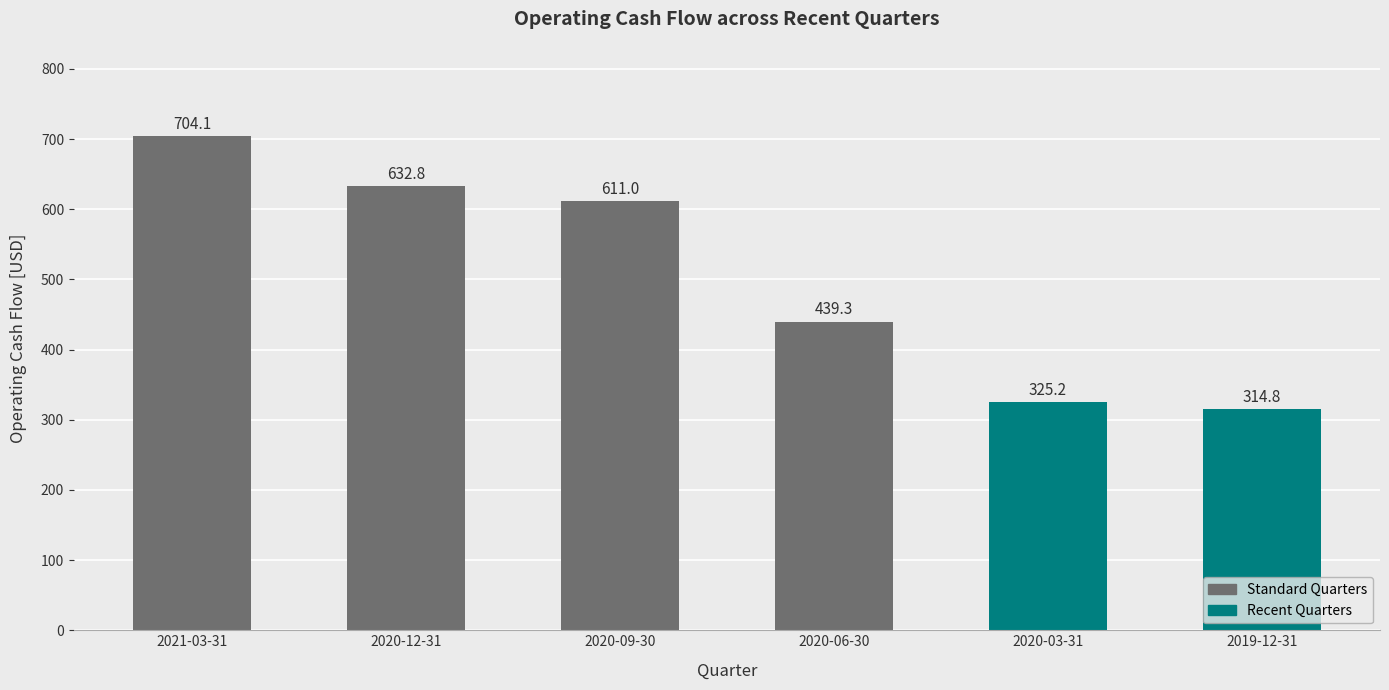

Which has a higher value, 2020-12-31 or 2019-12-31?

2020-12-31